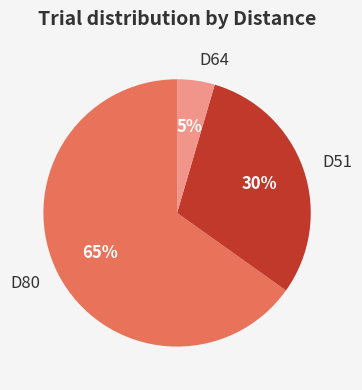

True or false: D80 accounts for 74% of the total.

False